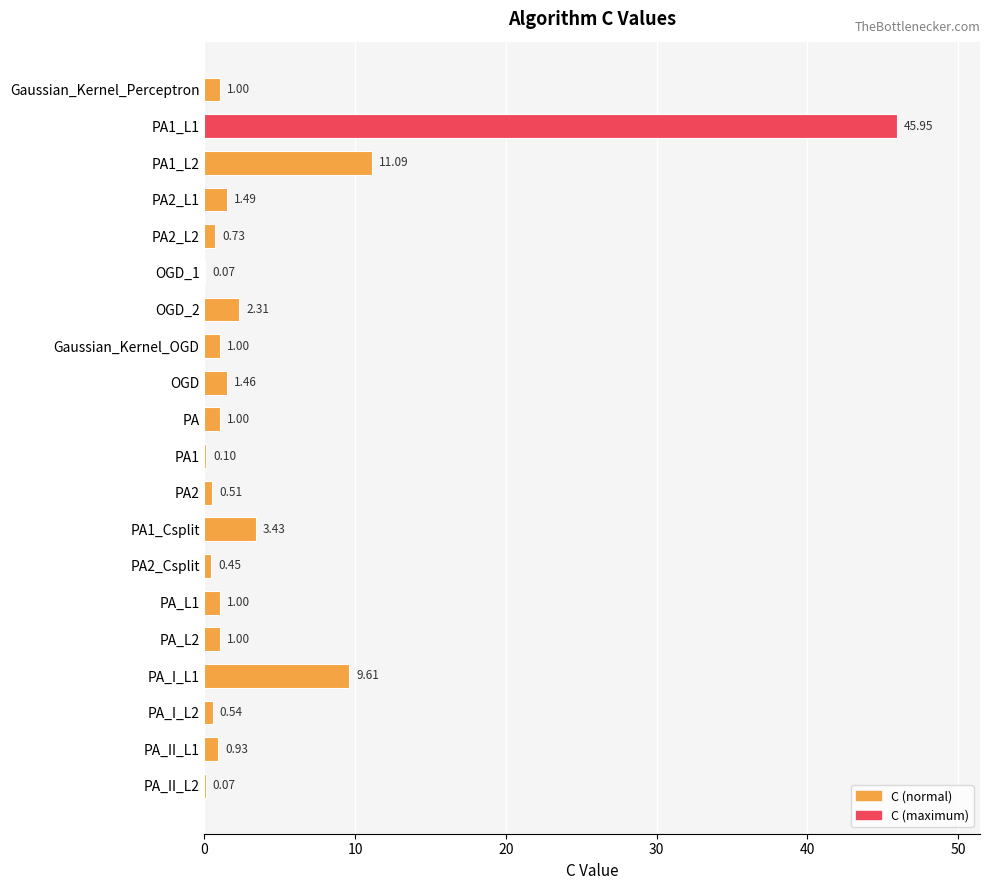

What is the change in value from PA_I_L2 to PA_II_L2?

-0.5